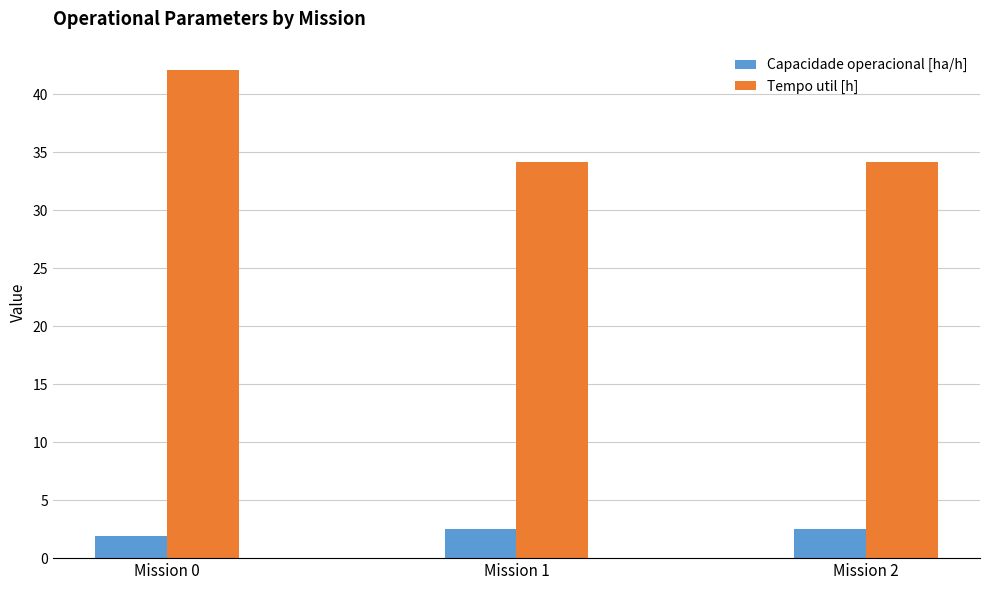

Rank the series by their average value, from highest to lowest.

Tempo util [h], Capacidade operacional [ha/h]